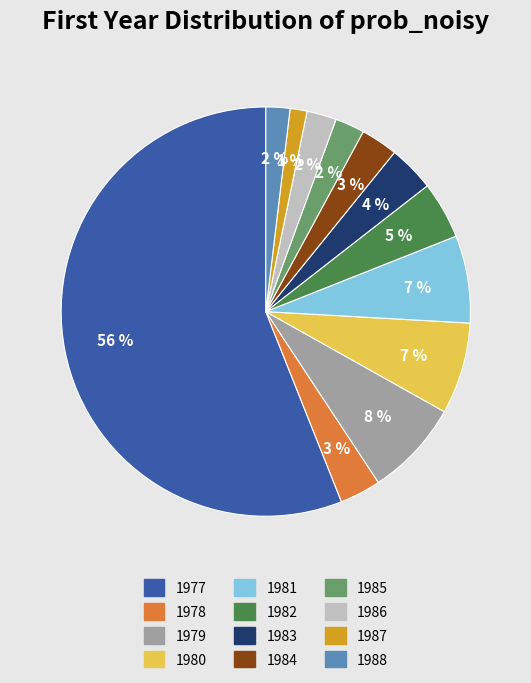

What percentage is the 1977 slice, to the nearest percent?

56%